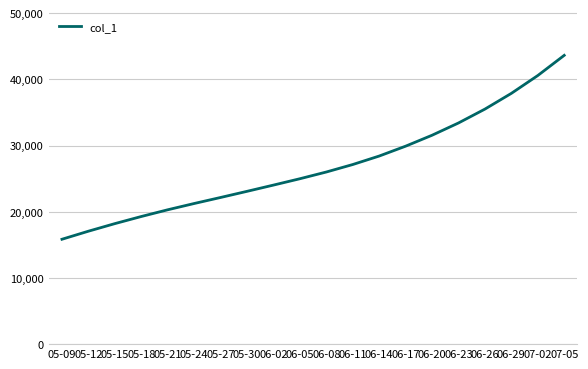

How many lines are shown in the chart?

1